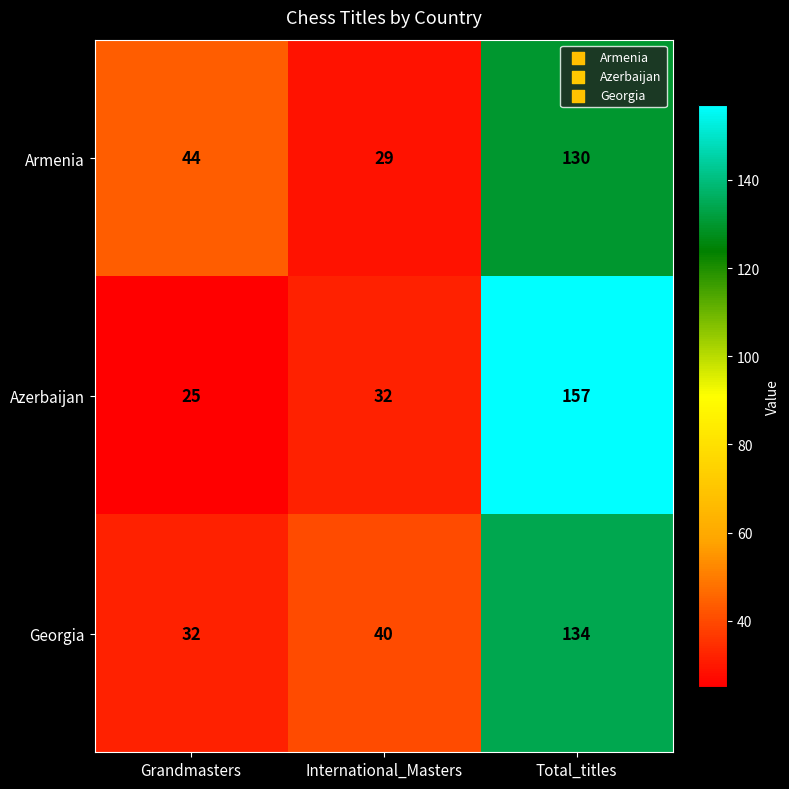

Which series has the largest total across all categories?

Azerbaijan